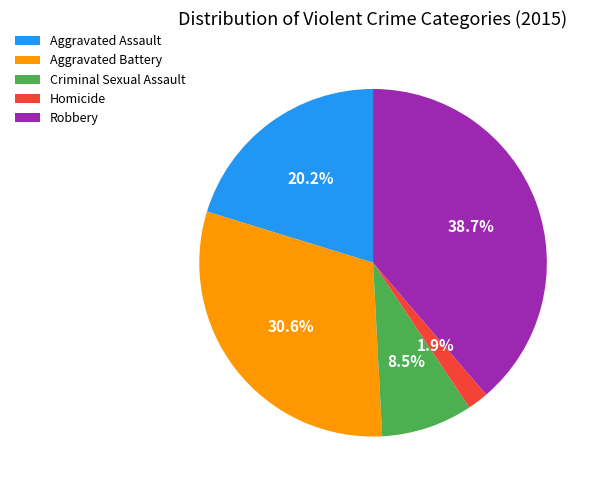

What is the ratio of the value at Aggravated Assault to the value at Aggravated Battery?

0.7